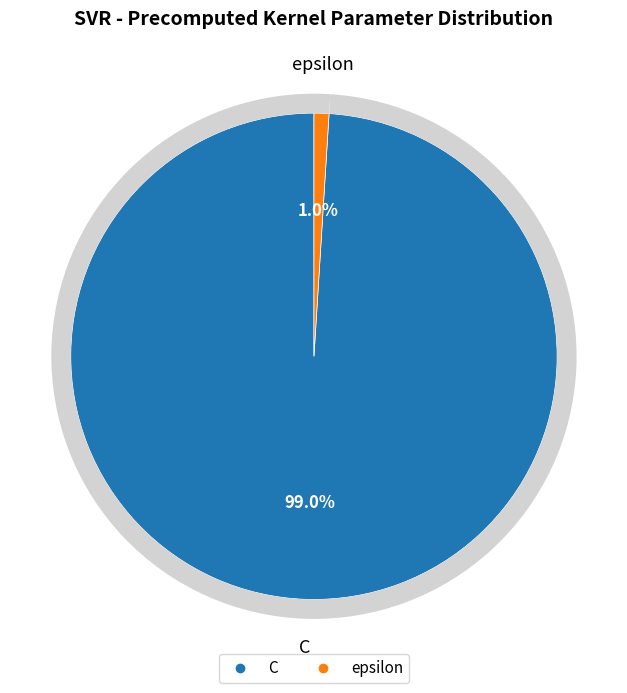

Combined, do C and epsilon account for over 50%?

Yes